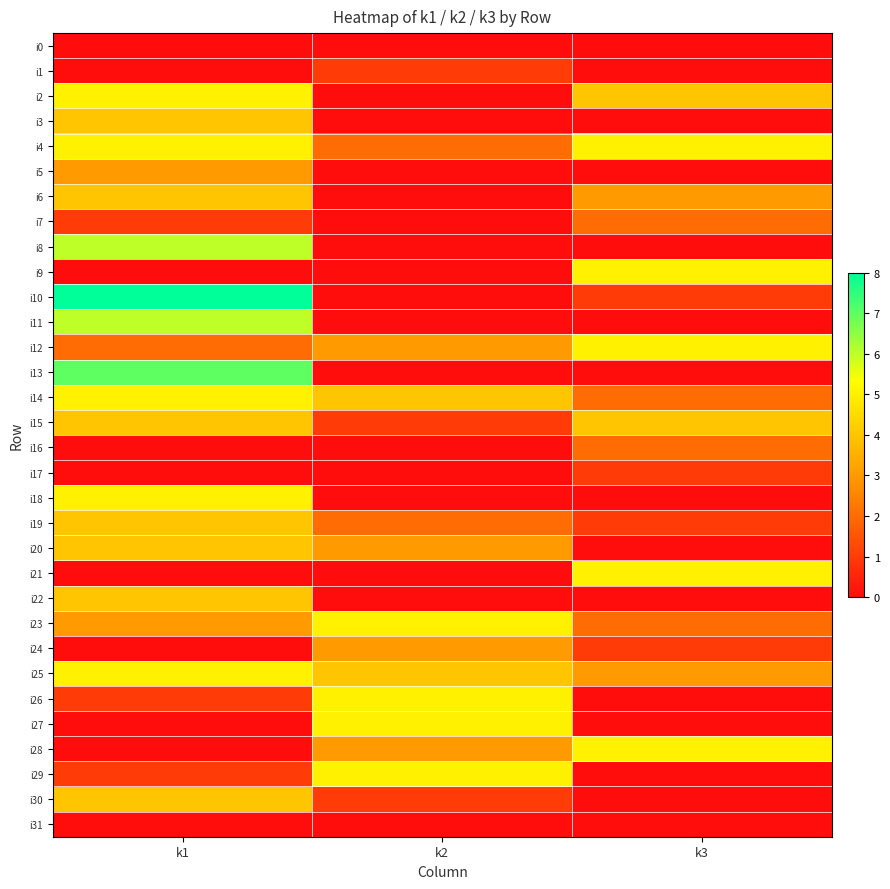

At which category does the chart reach its peak across all series?

k1